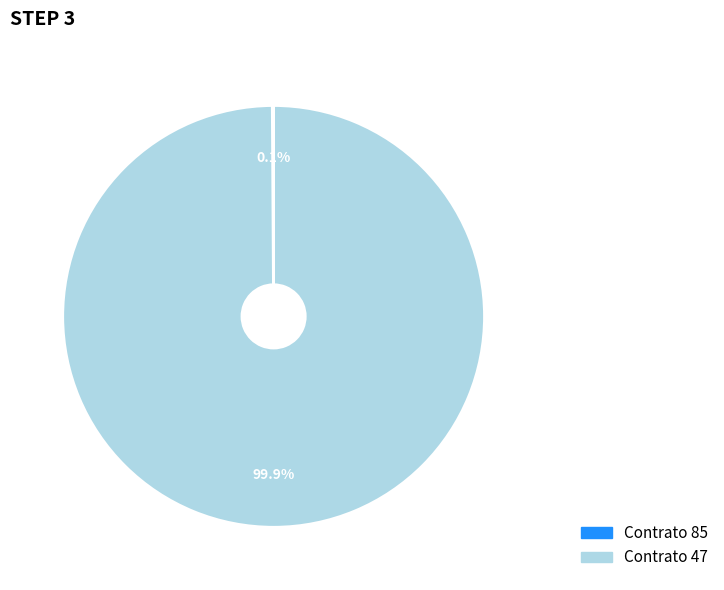

Is there any slice that represents more than half of the pie?

Yes